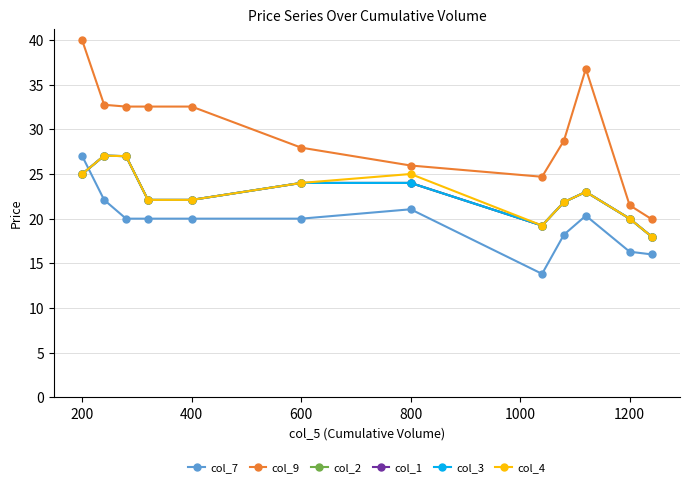

True or false: col_2 has more than 0 points higher than both neighbors.

True